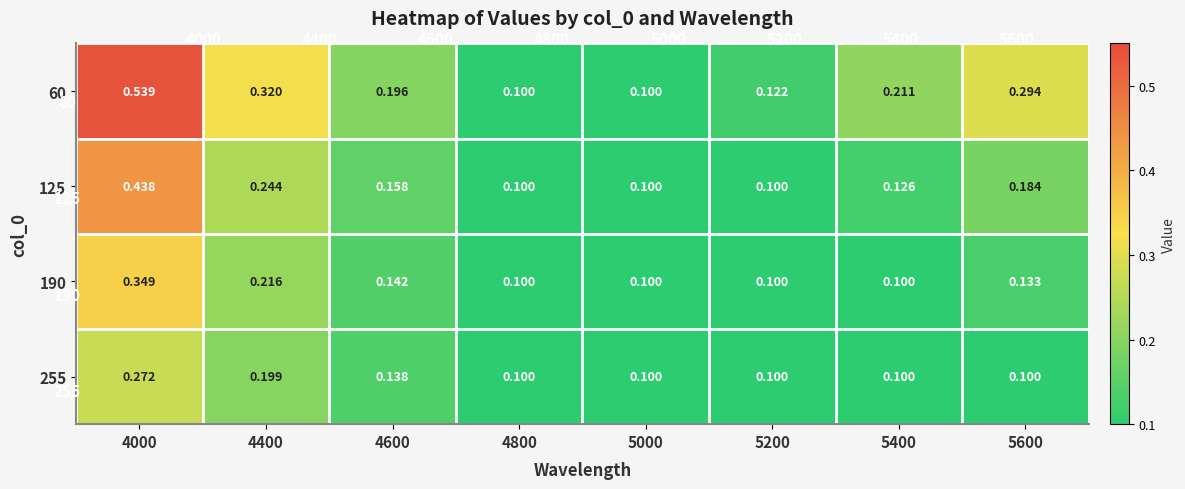

Is the value of 125 at 4000 greater than the value of 190 at 5200?

Yes